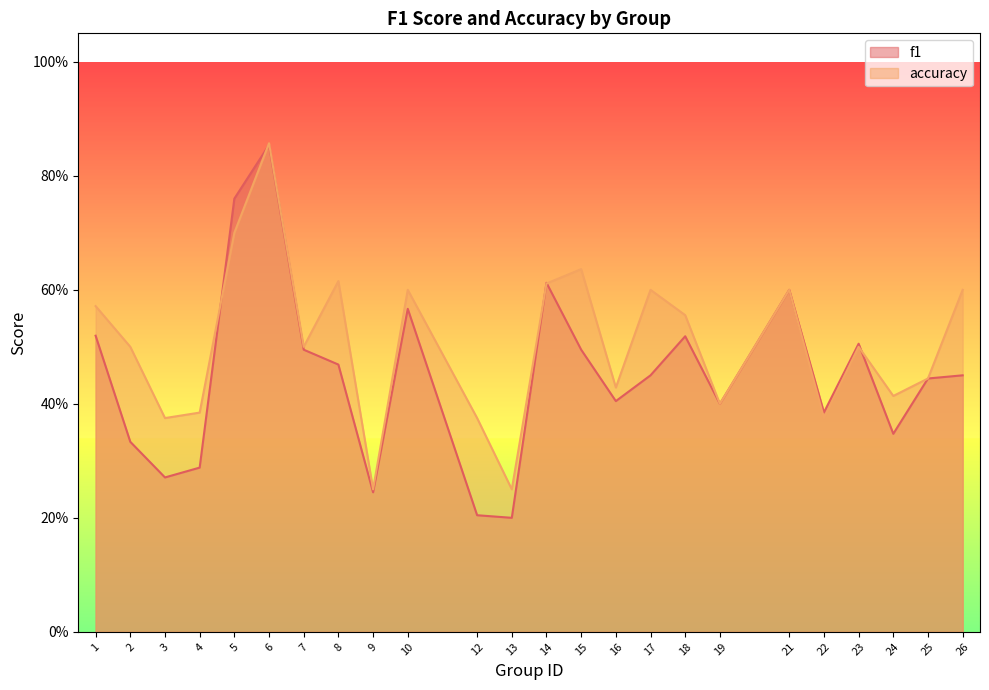

At which category is the sum across all series the highest?

6